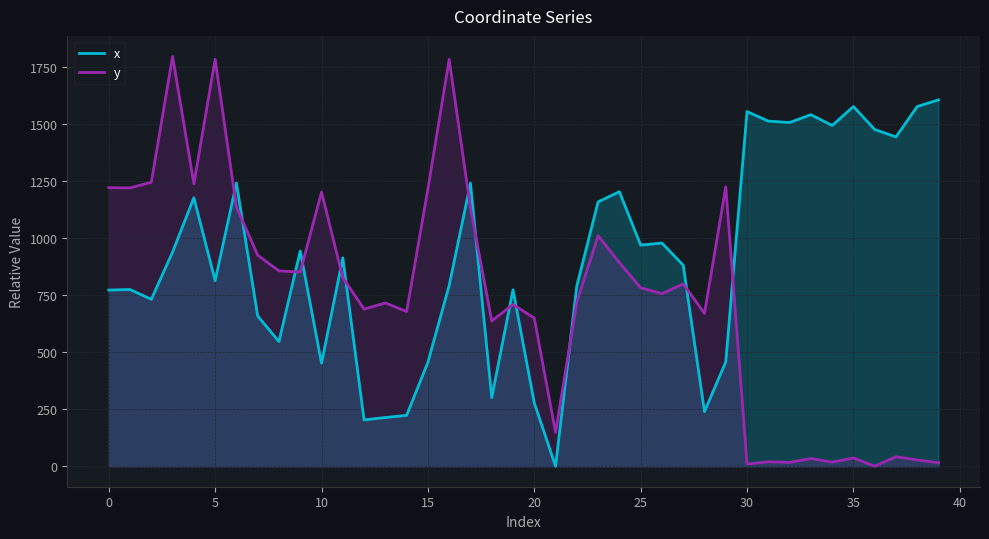

Reading left to right, what are all the values shown in this chart?

x: 771.8	774.2	731.1	938.5	1176.2	813.1	1240.5	658.0	546.2	942.8	451.2	912.9	203.0	213.5	222.9	455.1	792.0	1239.8	300.7	772.9	277.5	0.0	790.2	1158.0	1202.6	968.7	977.7	880.6	239.0	457.0	1553.6	1511.9	1505.7	1540.1	1492.7	1575.6	1475.2	1442.6	1576.0	1605.0
y: 1220.1	1219.3	1244.1	1795.5	1237.3	1782.9	1136.0	924.6	855.5	850.9	1201.0	826.3	688.3	715.4	677.7	1214.3	1782.6	1131.8	636.2	708.9	648.9	148.5	719.4	1010.1	891.3	781.8	756.1	798.7	669.5	1223.6	9.7	19.6	17.0	33.9	17.8	36.3	0.0	41.8	27.4	15.3